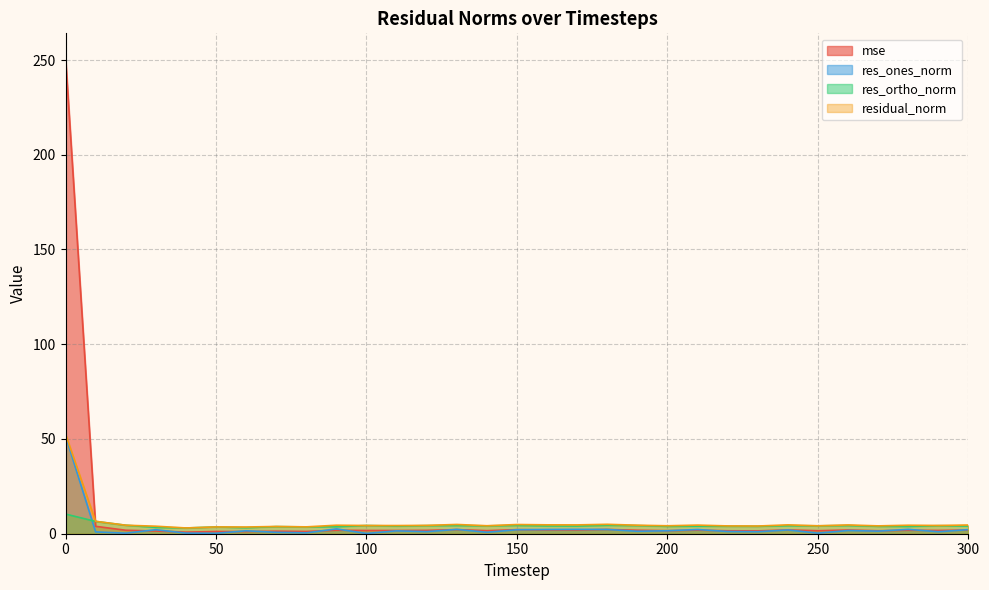

How many lines are shown in the chart?

4